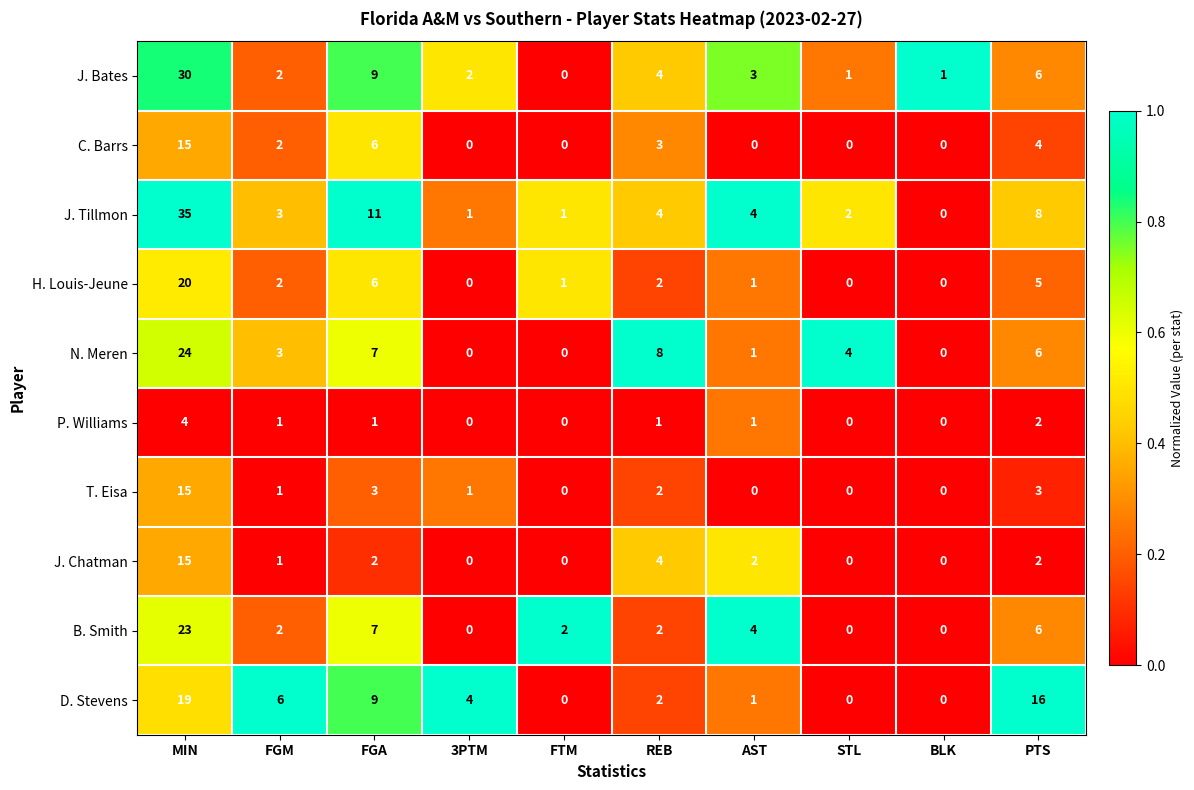

What is the average value of the B. Smith series?

5